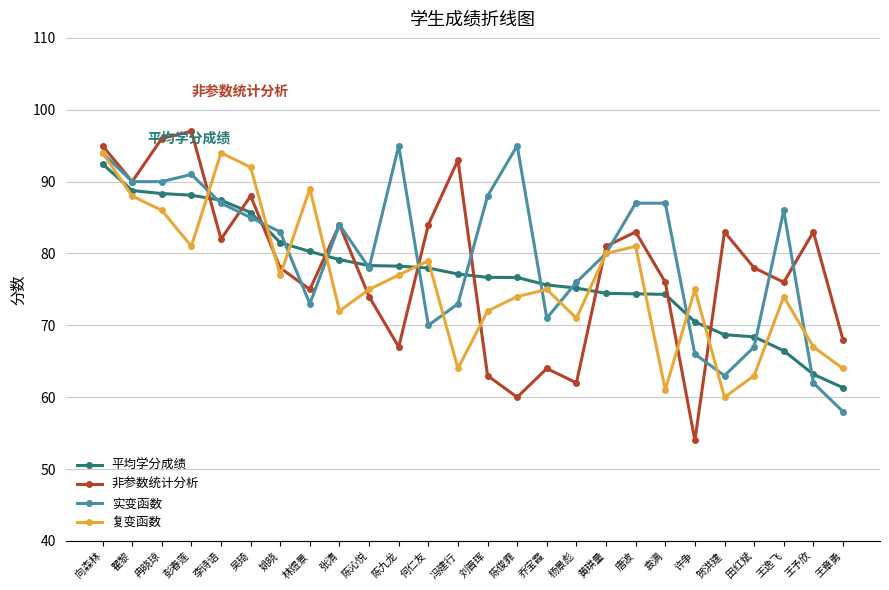

Rank the series at 许争 from lowest to highest value.

非参数统计分析, 实变函数, 平均学分成绩, 复变函数